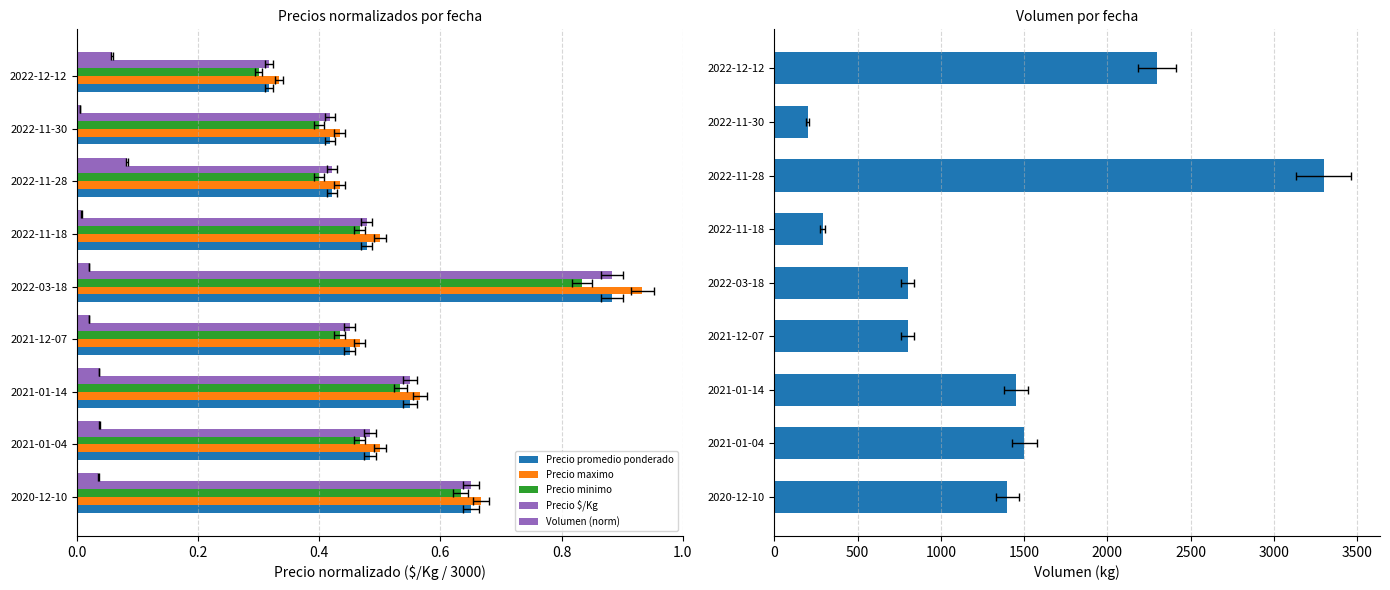

The Precio promedio ponderado series shows 0.3 at 2021-12-07. True or false?

False